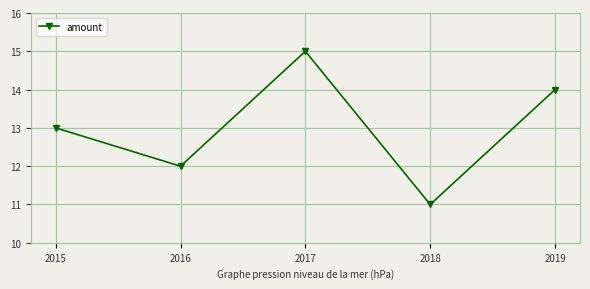

Rank the categories by value from highest to lowest.

2017, 2019, 2015, 2016, 2018